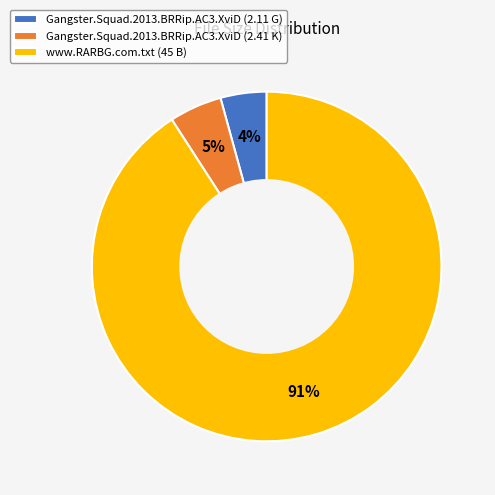

Do Gangster.Squad.2013.BRRip.AC3.XviD (2.41 K) and Gangster.Squad.2013.BRRip.AC3.XviD (2.11 G) together represent more than half of the pie?

No